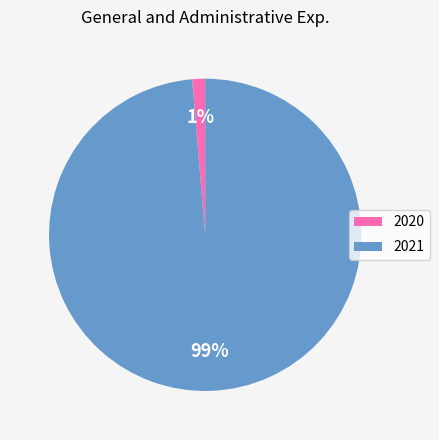

To the nearest percent, what is the average slice percentage?

50%